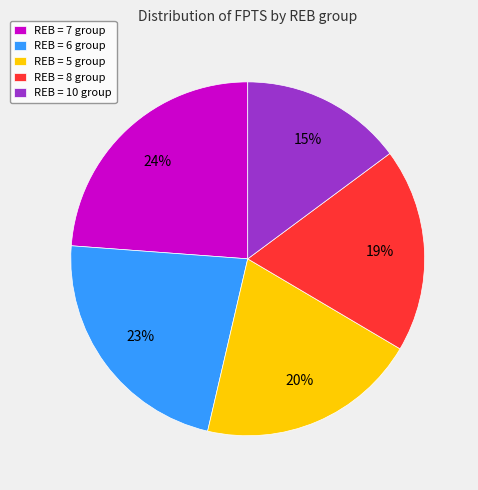

What is the largest slice in the pie chart?

REB = 7 group